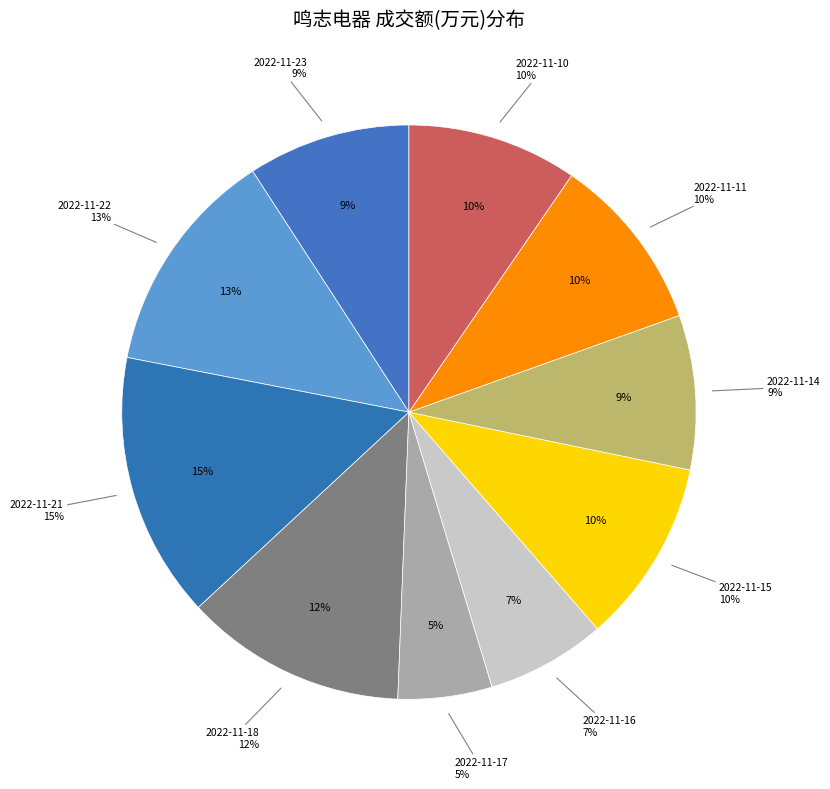

What is the ratio of the value at 2022-11-14 to the value at 2022-11-10?

0.9